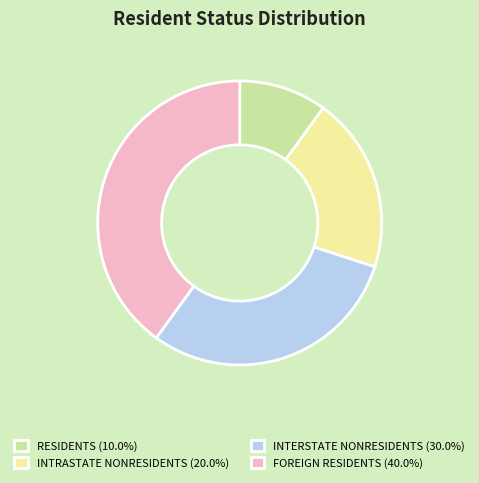

Rank the categories by value from highest to lowest.

FOREIGN RESIDENTS, INTERSTATE NONRESIDENTS, INTRASTATE NONRESIDENTS, RESIDENTS